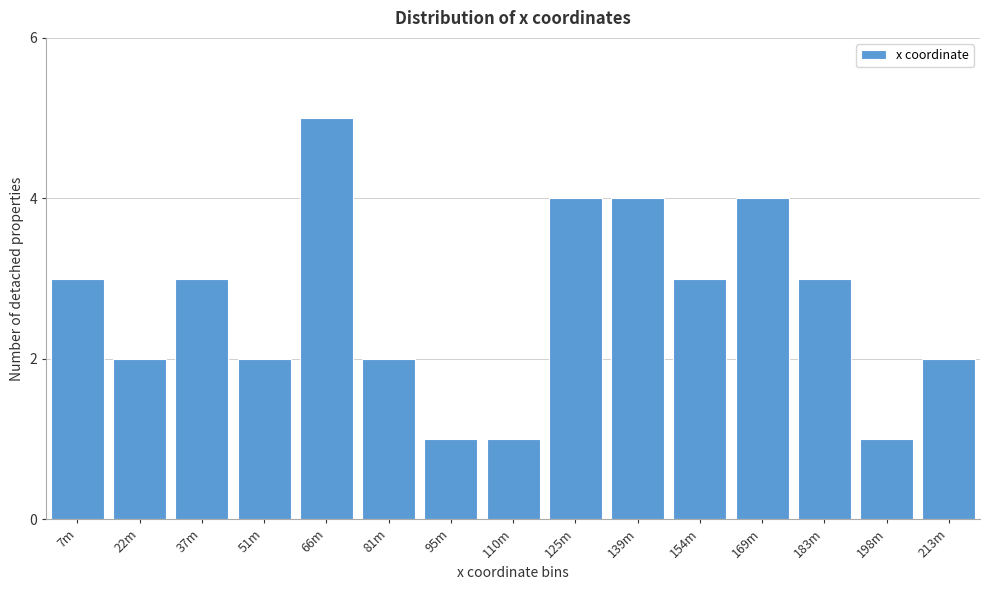

Reading left to right, transcribe all the data shown in this chart.

7m=3	22m=2	37m=3	51m=2	66m=5	81m=2	95m=1	110m=1	125m=4	139m=4	154m=3	169m=4	183m=3	198m=1	213m=2